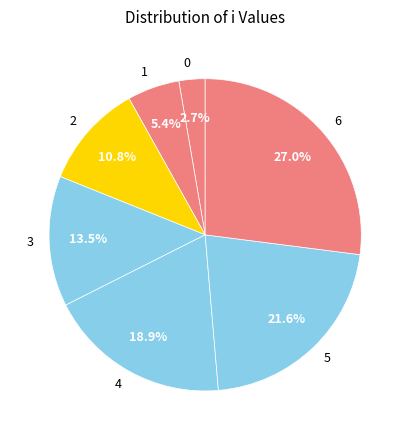

True or false: 5 accounts for 22% of the total.

True